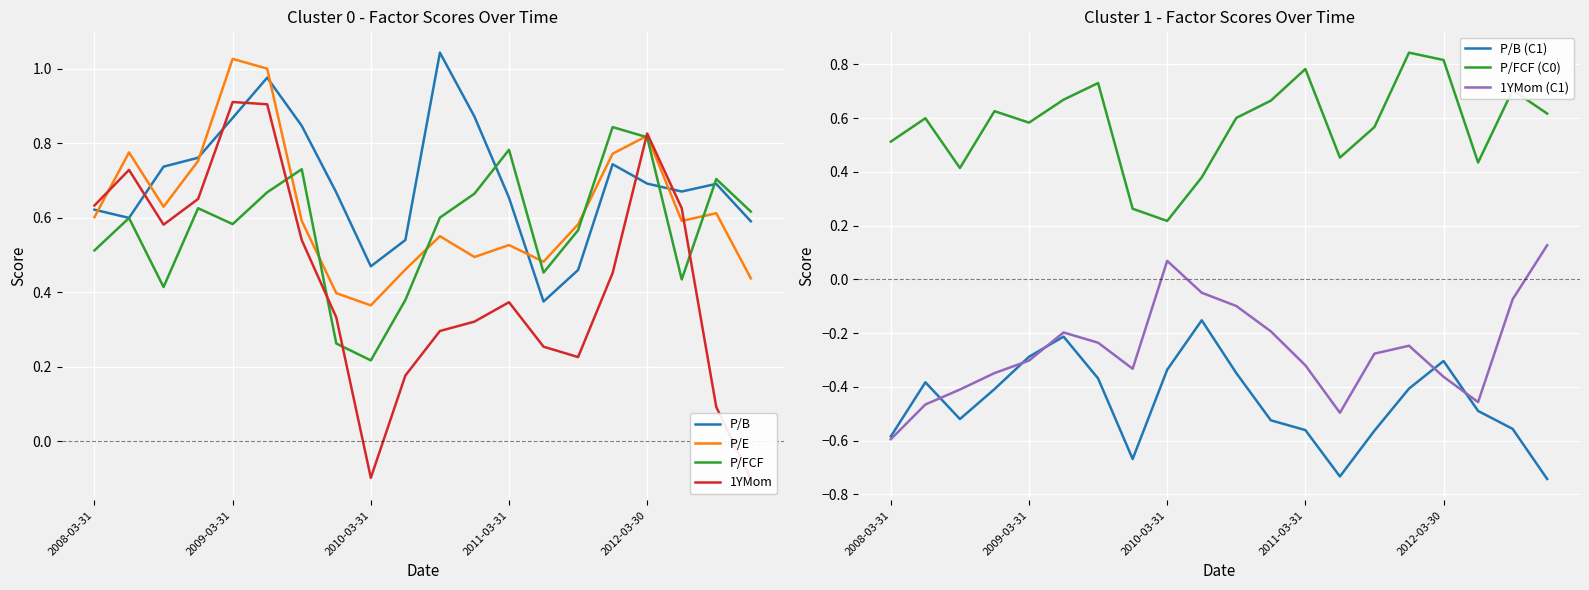

The value of P/E (Cluster 0) at 2008-09-30 is 0.6. True or false?

True